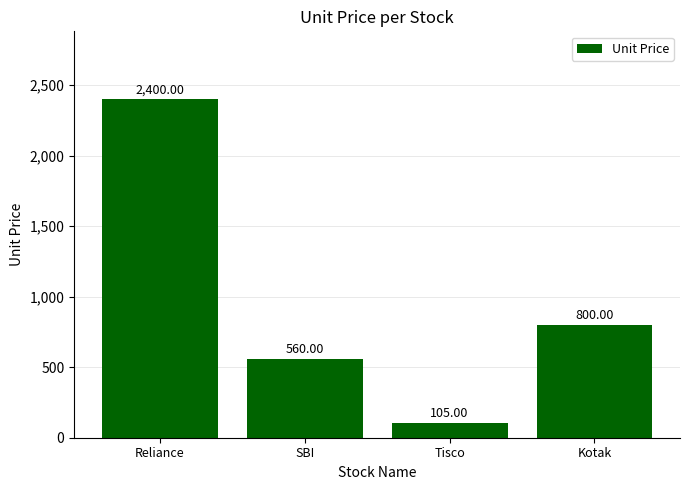

What is the approximate value at Kotak, to the nearest 50?

800